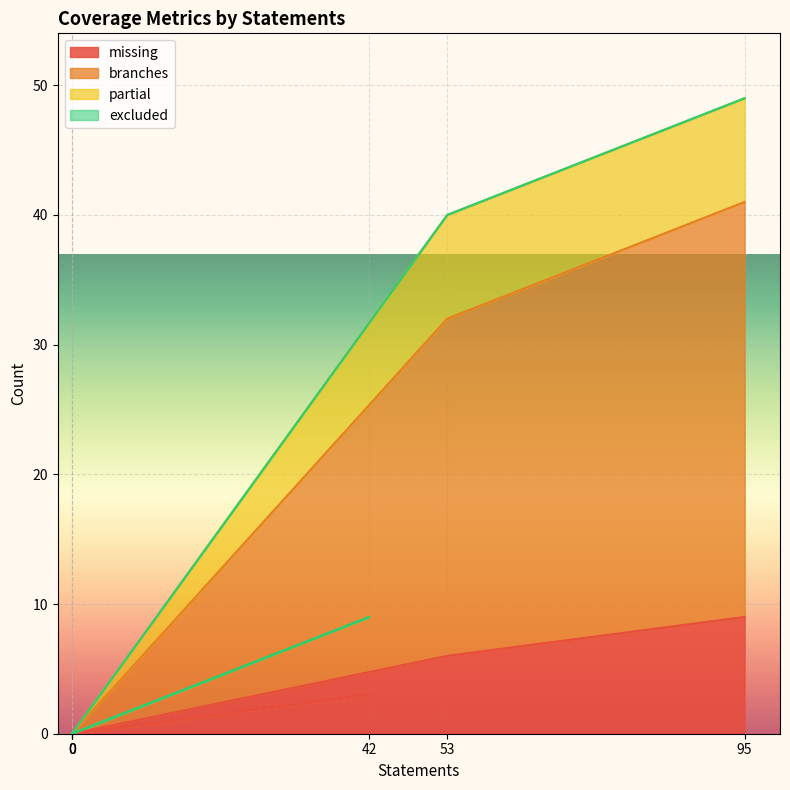

Rank the categories by missing value from highest to lowest.

95, 53, 42, 0, 0, 0